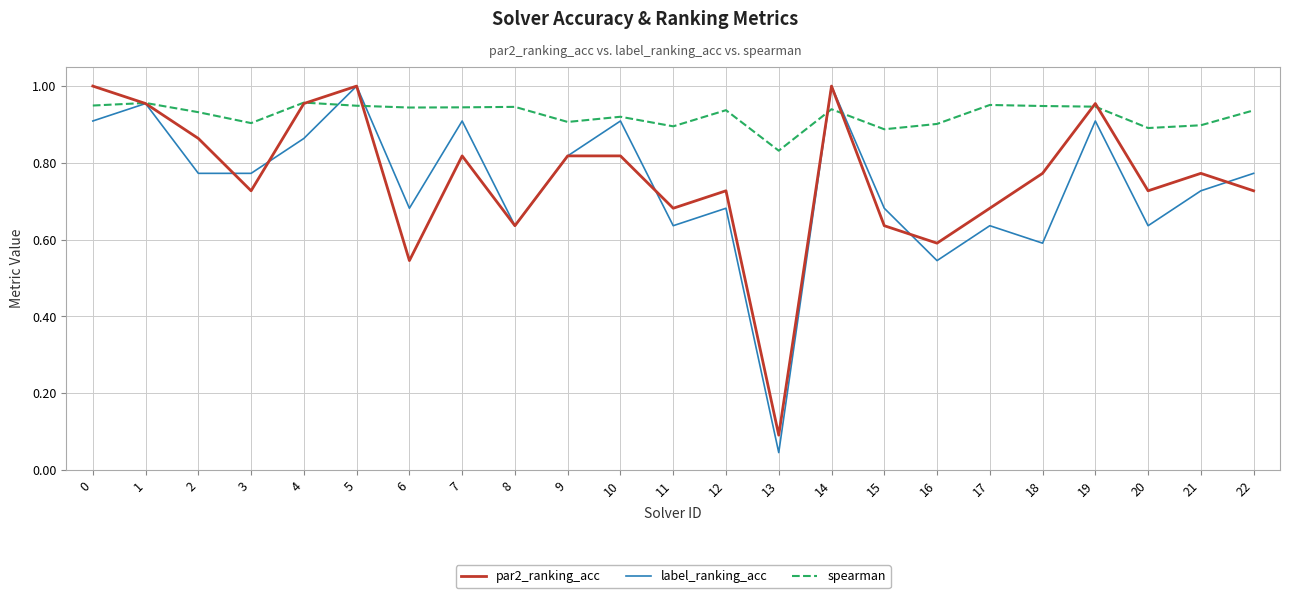

Is the value of label_ranking_acc at 18 greater than the value of par2_ranking_acc at 2?

No